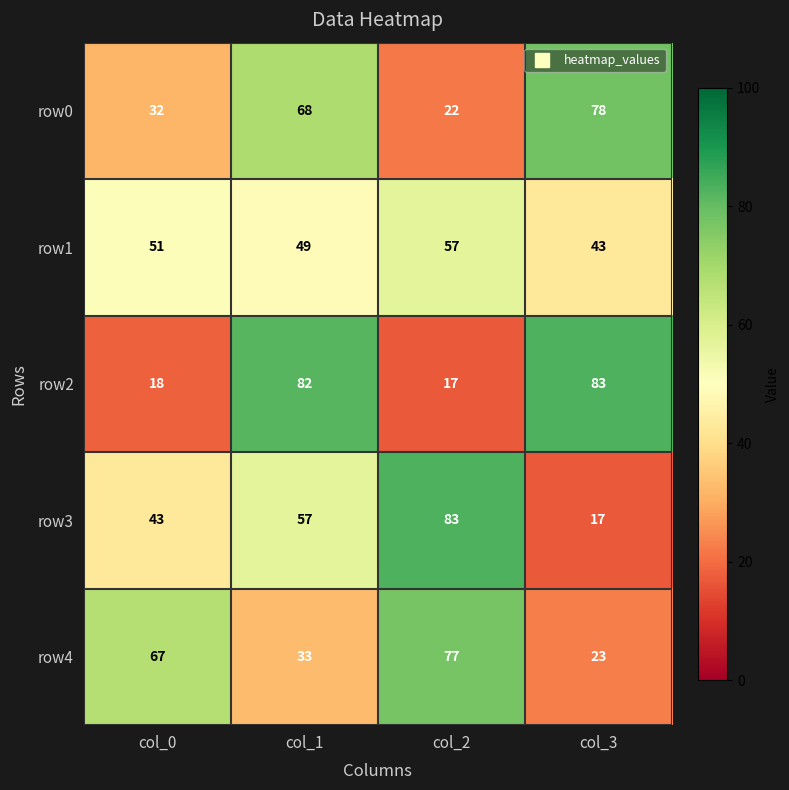

How many data points does each series have?

4